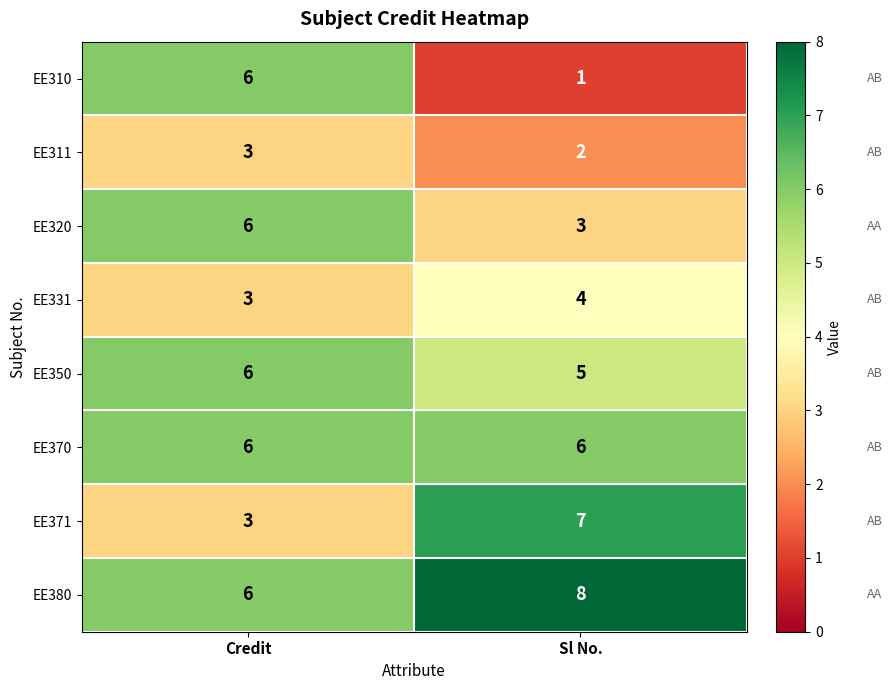

List the labels in order of EE320 value, smallest first.

Sl No., Credit